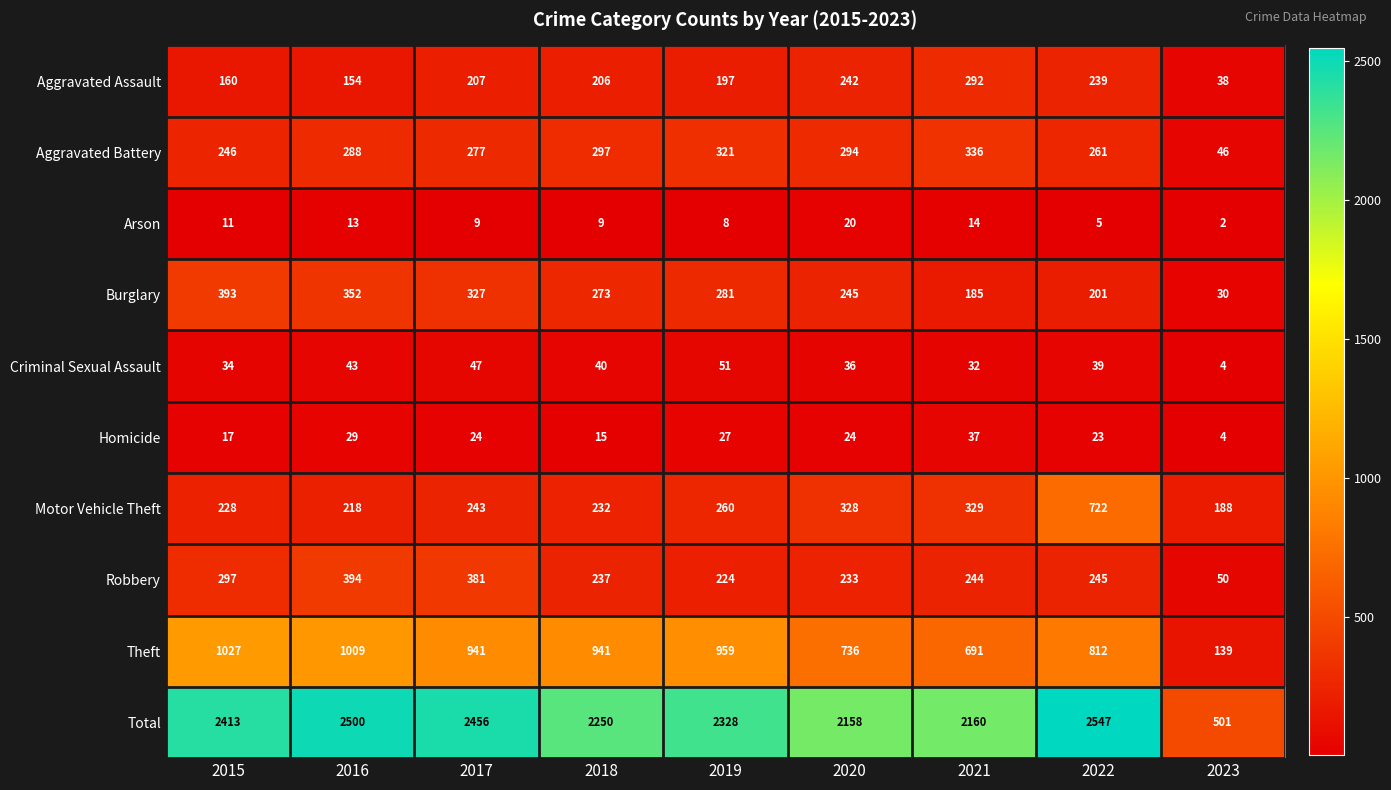

The value of Theft at 2018 is 941. True or false?

True